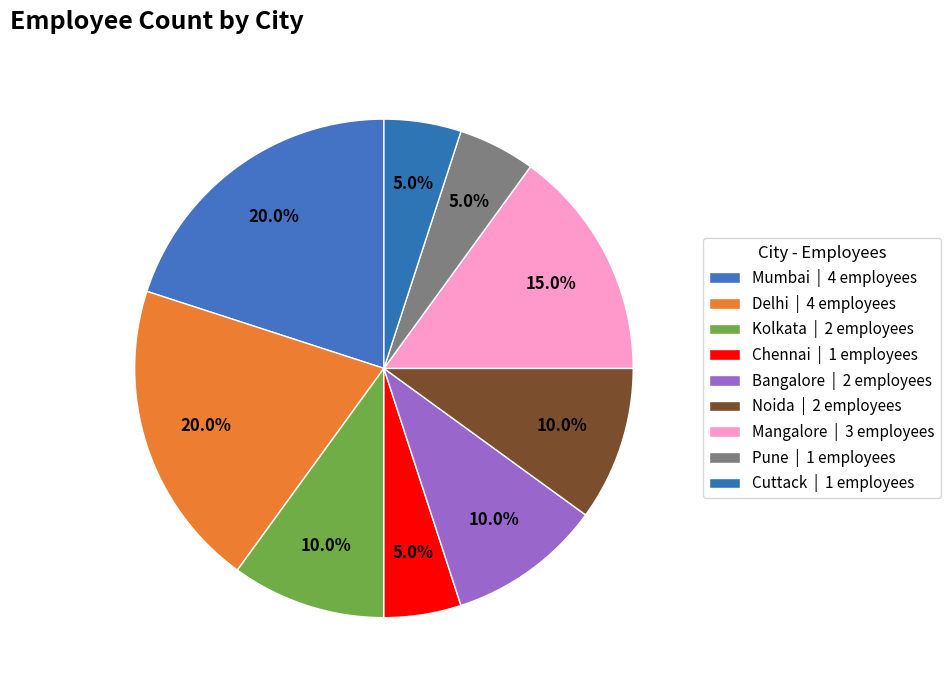

How many segments does this pie chart have?

9